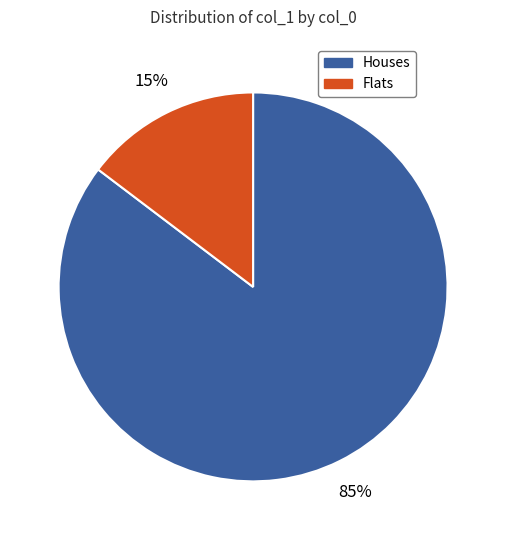

To the nearest percent, what is the average slice percentage?

50%